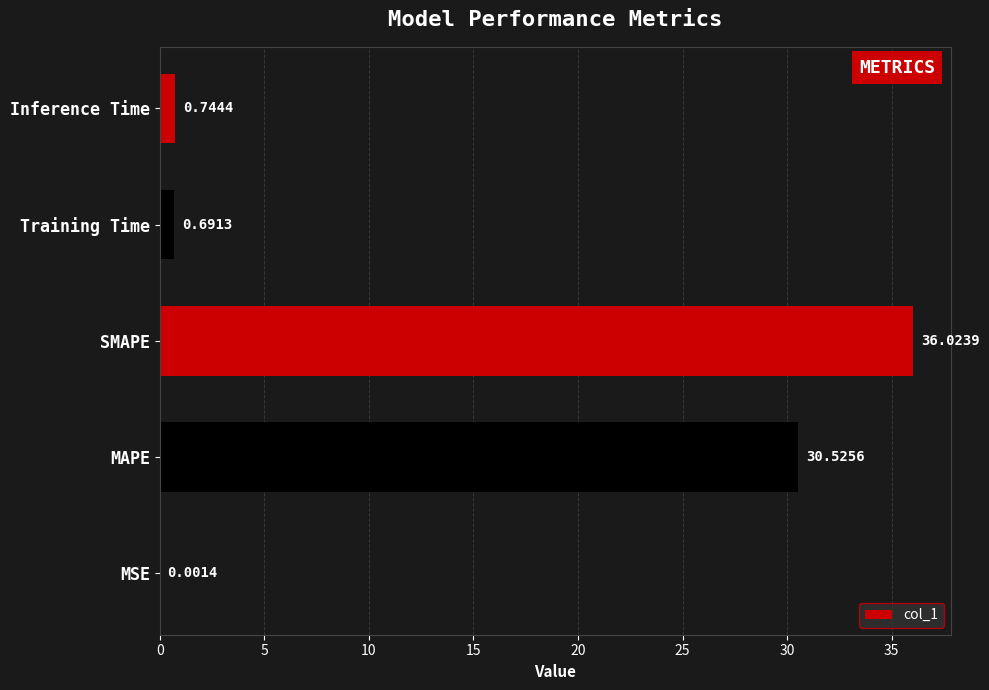

What is the sum of the values at MSE and MAPE?

30.5